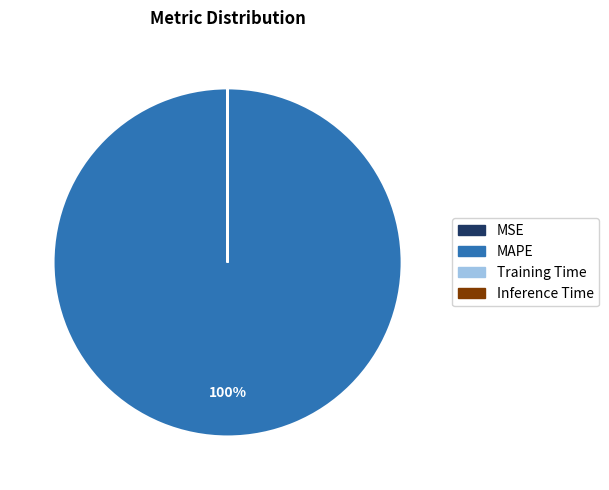

Is there a majority slice in this chart?

Yes